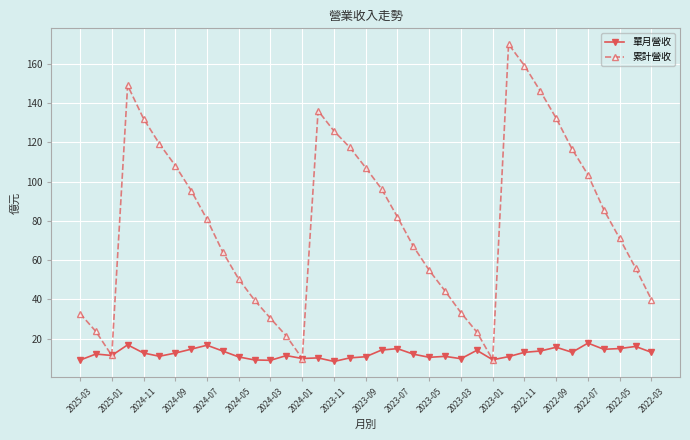

At how many categories does at least one series exceed 75?

19